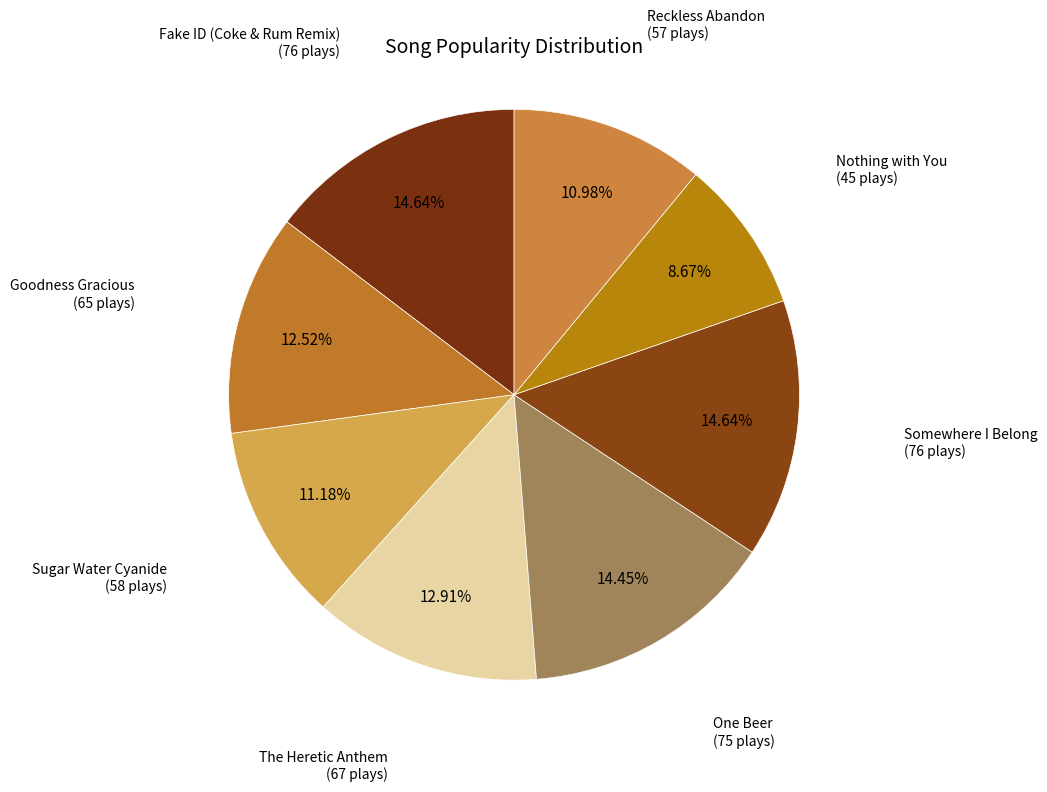

To the nearest percent, what is the combined percentage of Reckless Abandon and Nothing with You?

20%